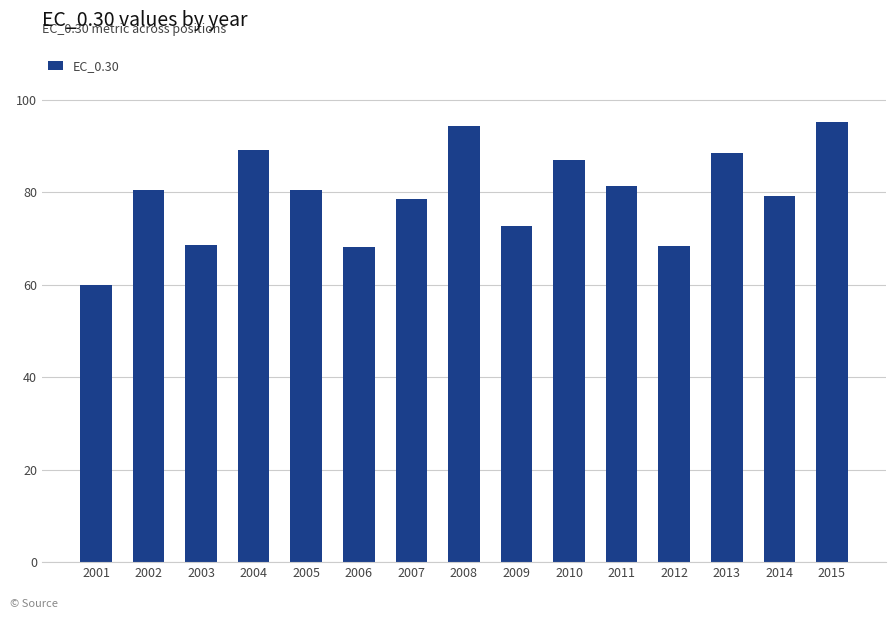

How many categories are shown in the chart?

15